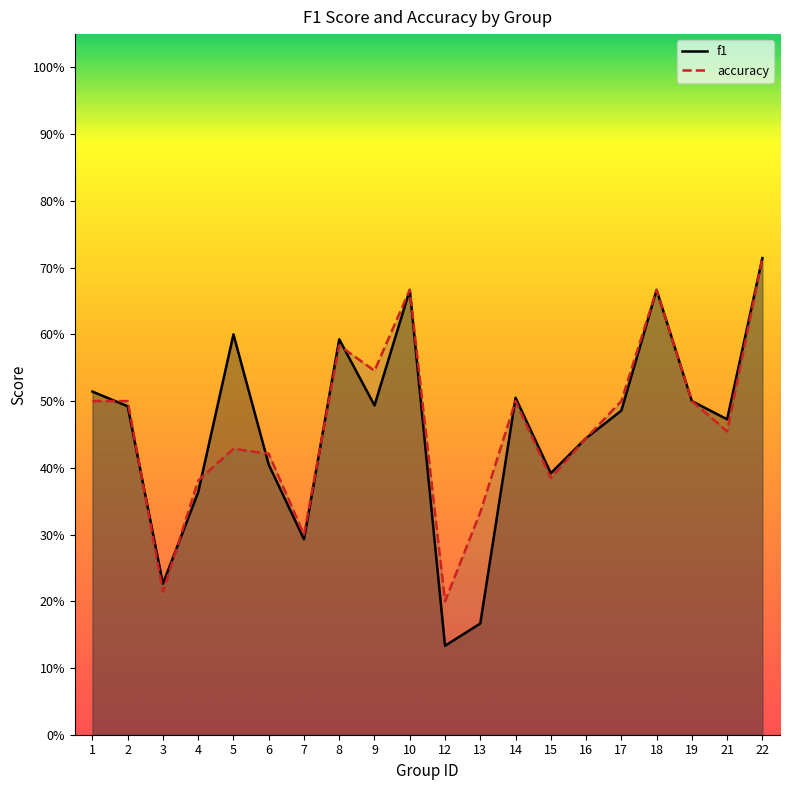

Where is f1 nearest to the value 0?

12